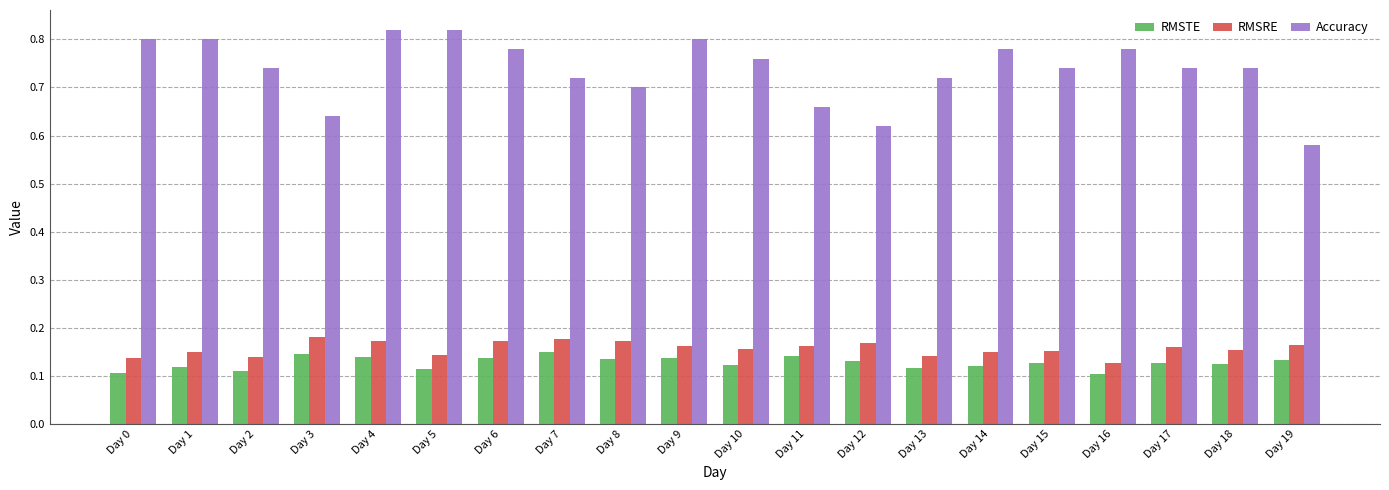

At which label does Accuracy reach its minimum?

Day 19